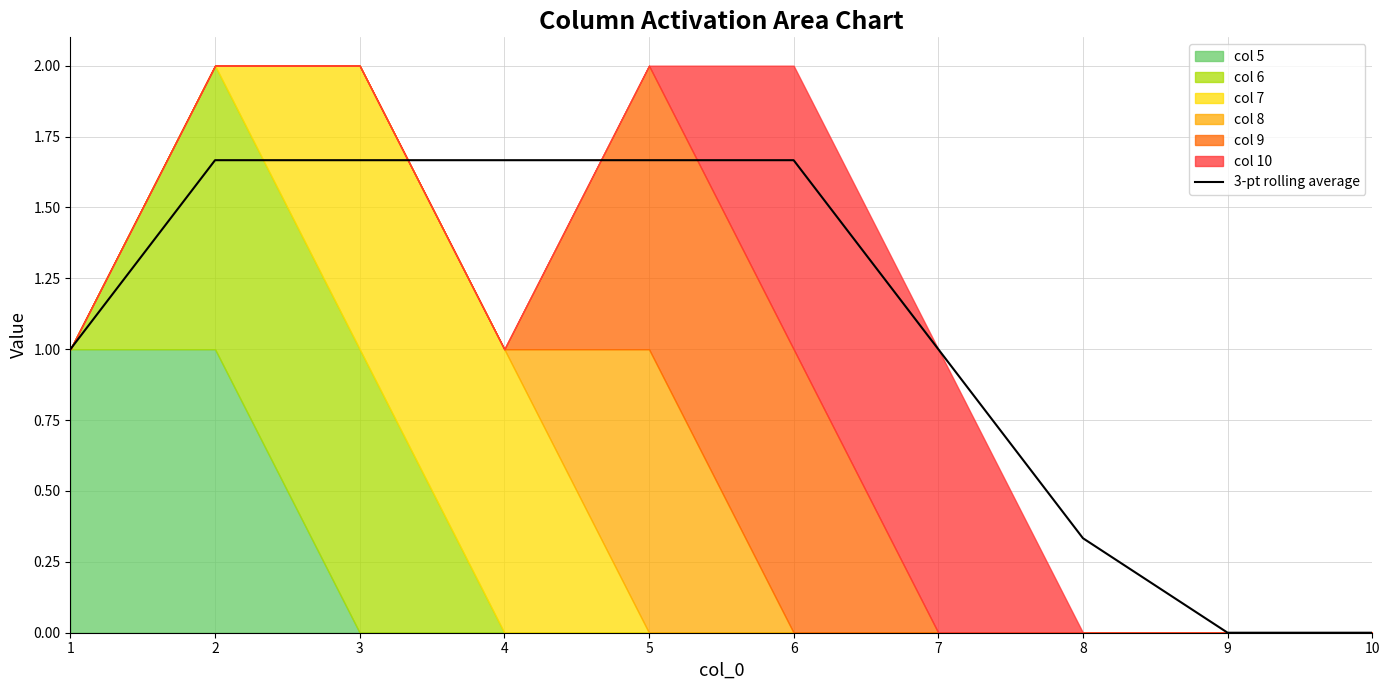

What is the value of the 5th point from the left?

1.7